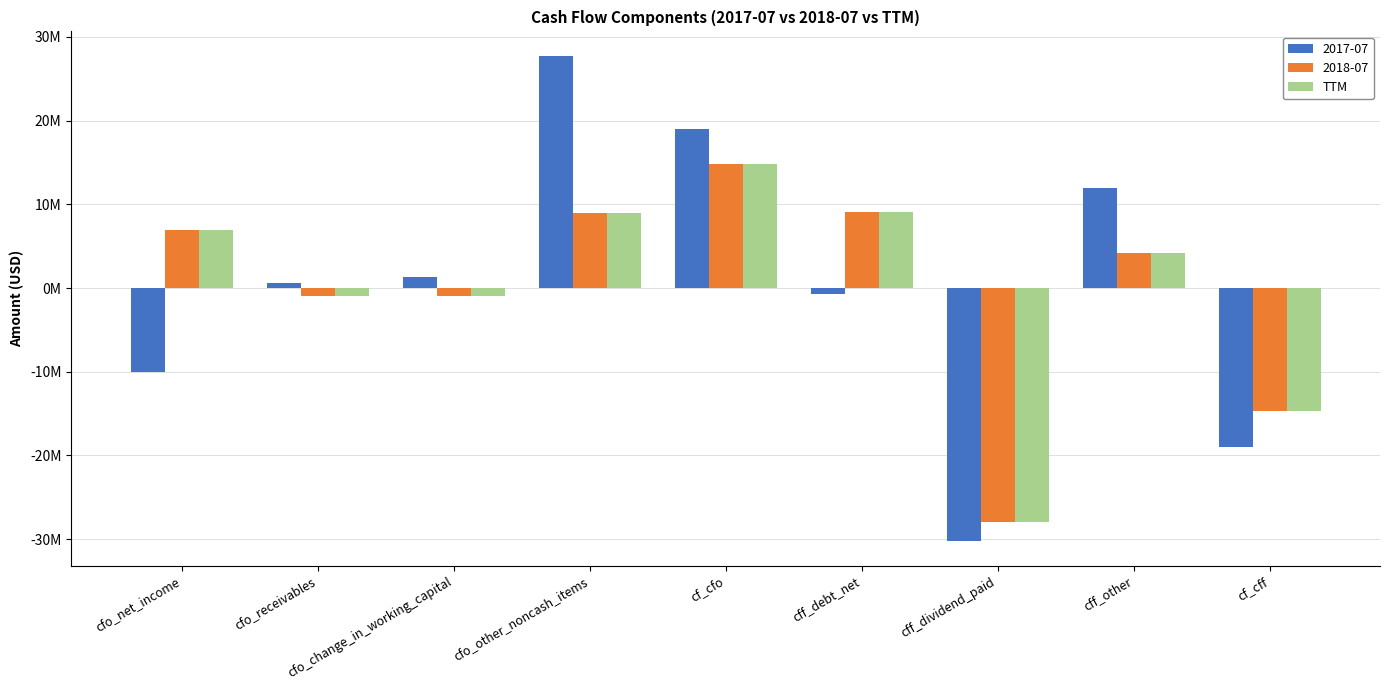

What are all the series names shown in the legend?

2017-07, 2018-07, TTM